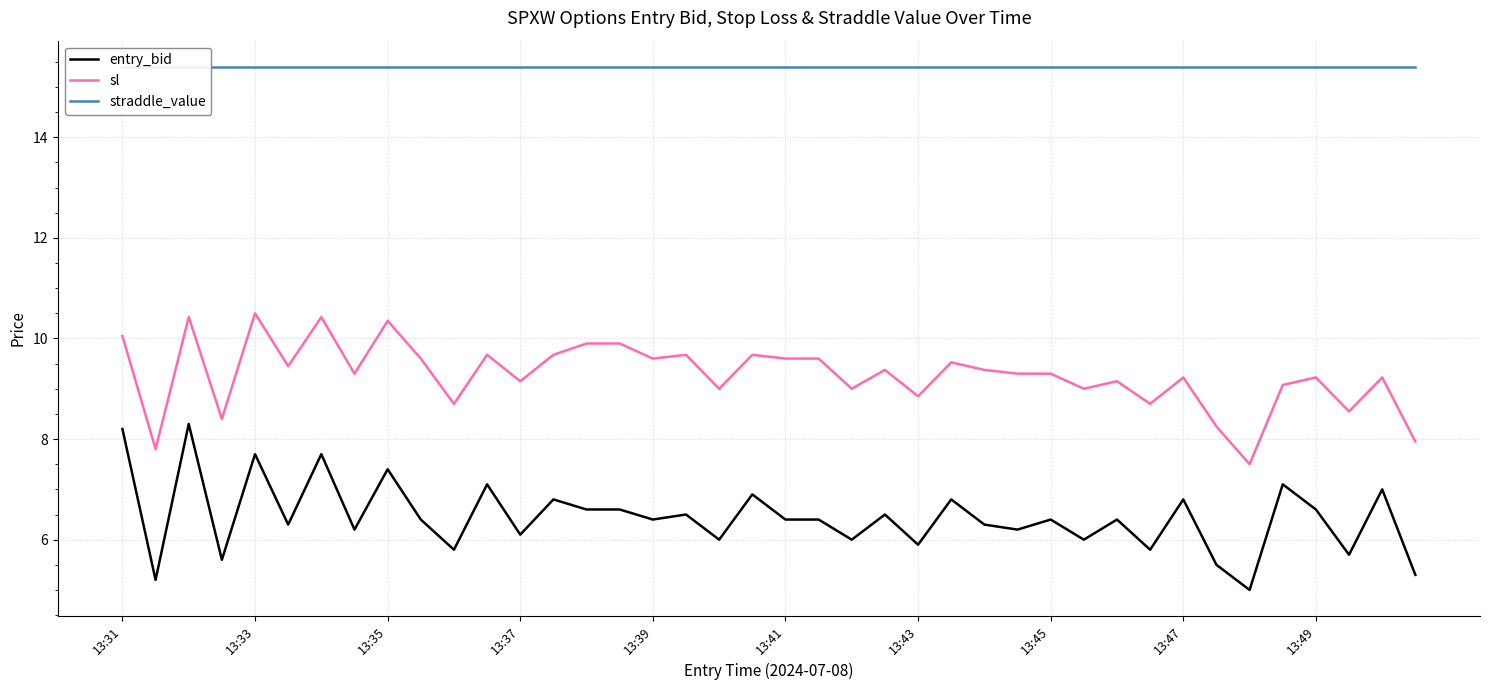

Is it true that sl equals 5.0 at 13:39?

False